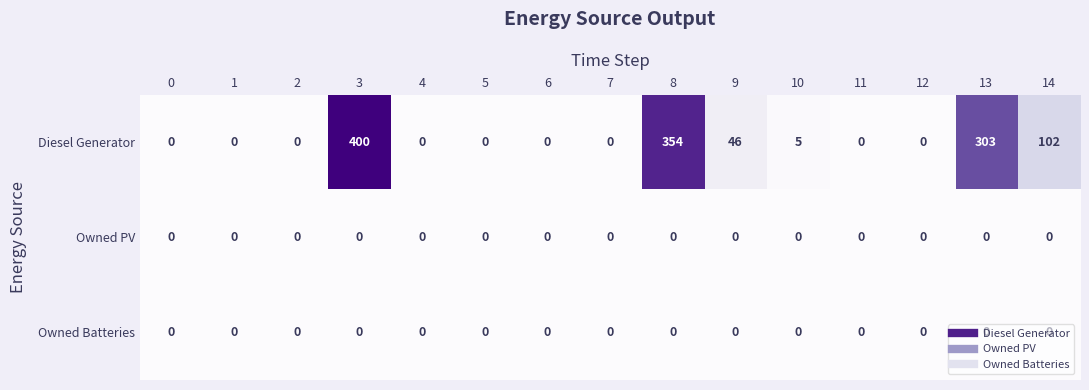

What is the maximum value shown in the chart?

400